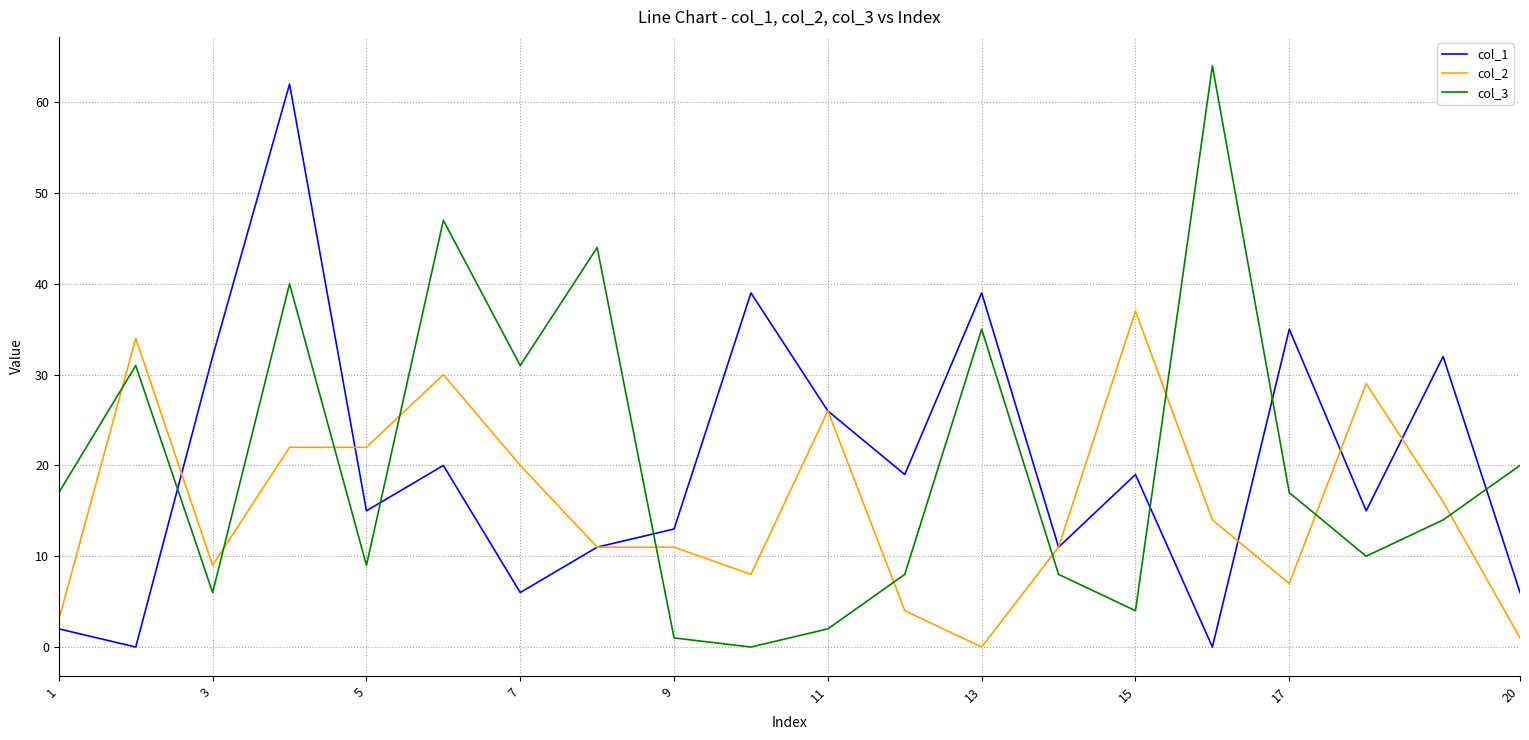

What is the greatest value displayed?

64